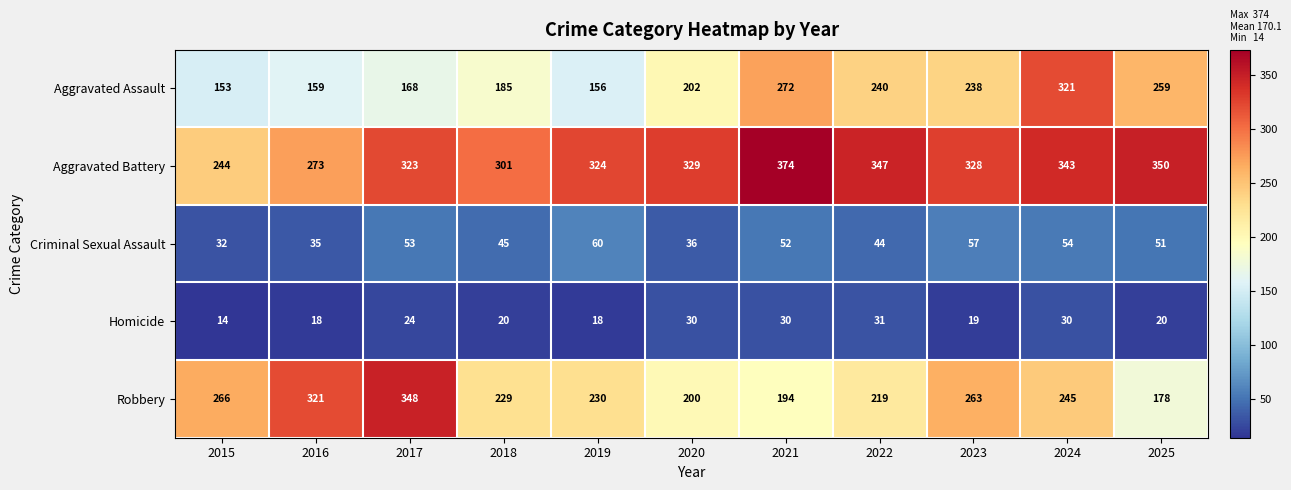

What is the difference between the maximum and minimum values in the Aggravated Battery series?

130